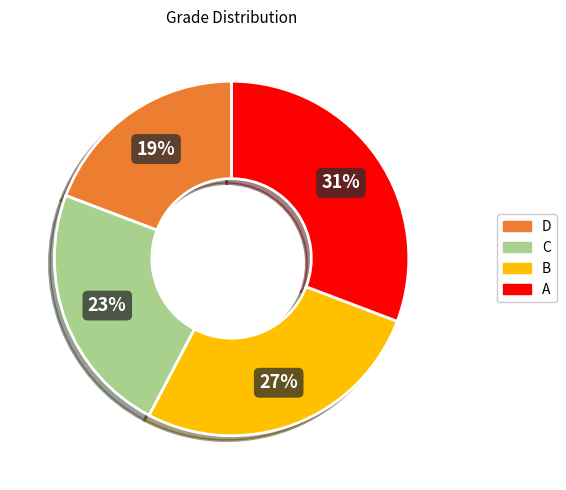

Which slice is the smallest?

D